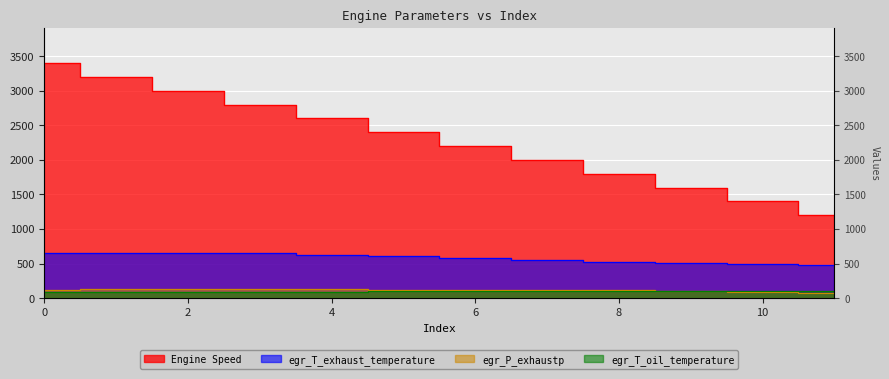

What is the sum of all egr_P_exhaustp values?

1402.8